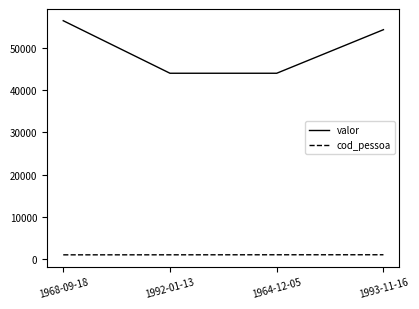

True or false: cod_pessoa has a value of 1032 at 1968-09-18.

True